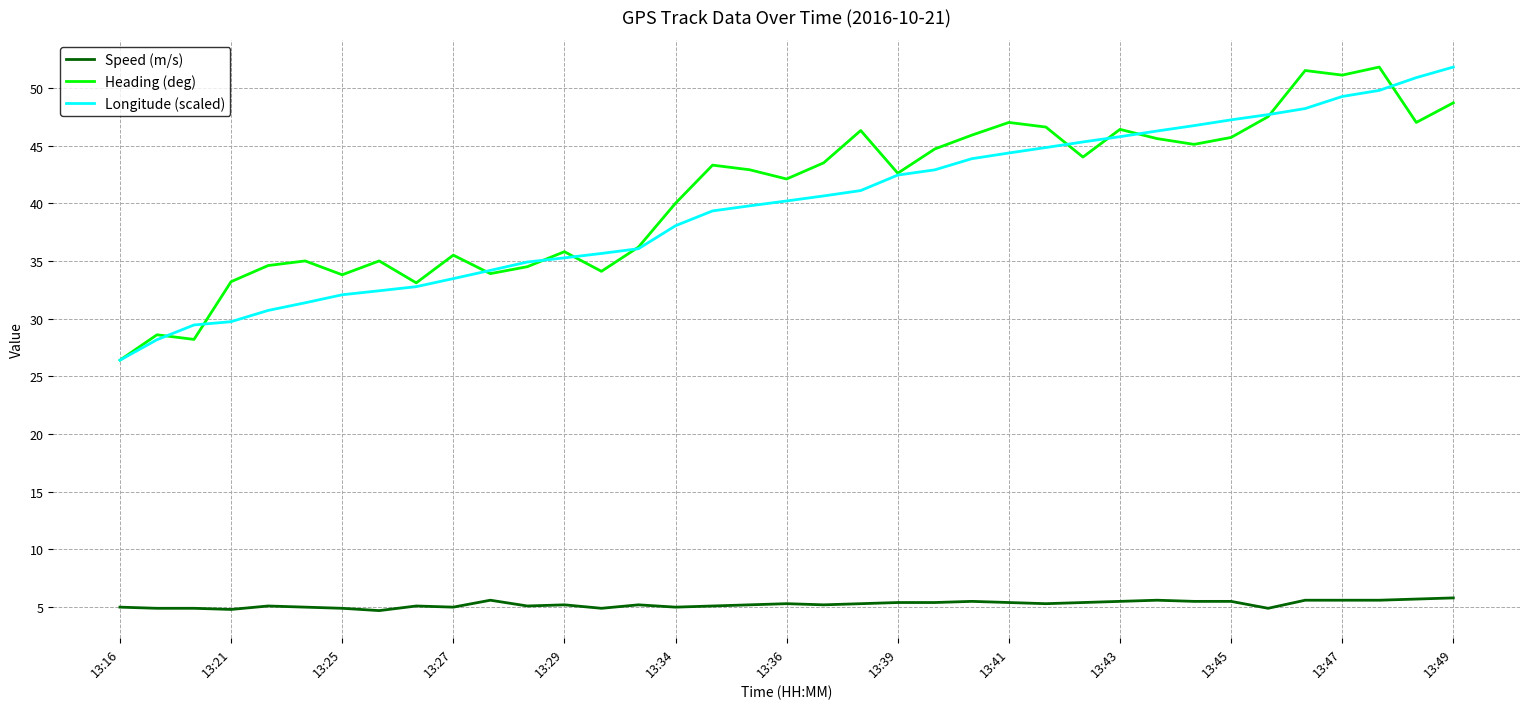

What is the minimum value for Speed (m/s)?

4.7